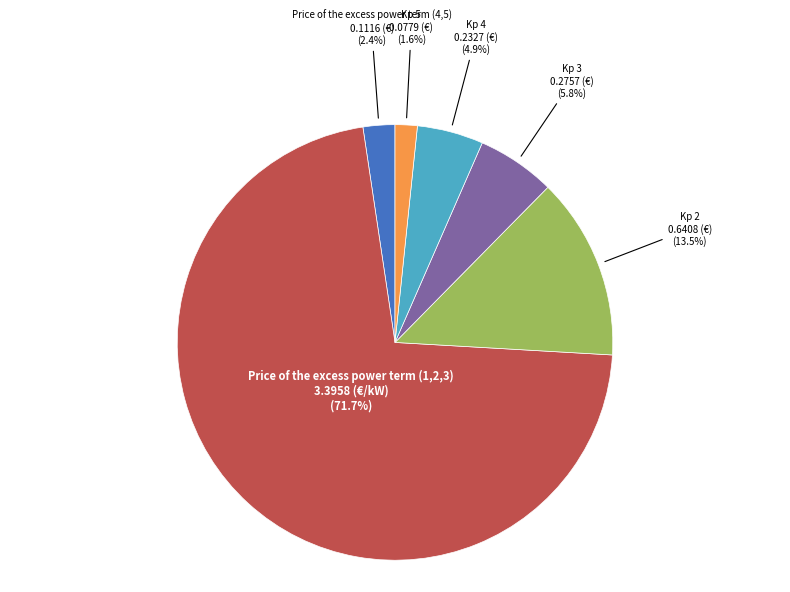

What is the smallest slice in the pie chart?

Kp 5